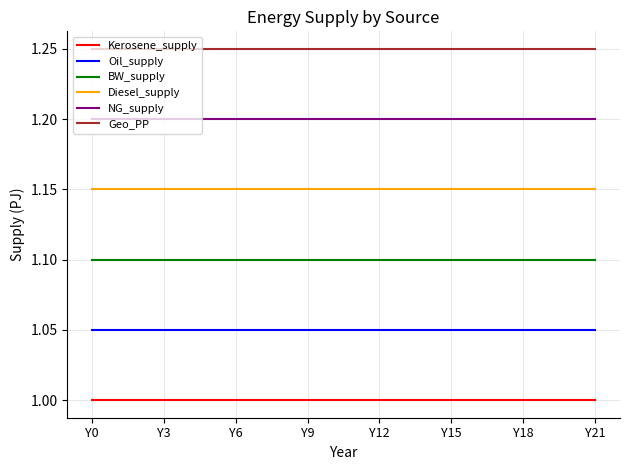

True or false: Diesel_supply and NG_supply intersect in this chart.

False